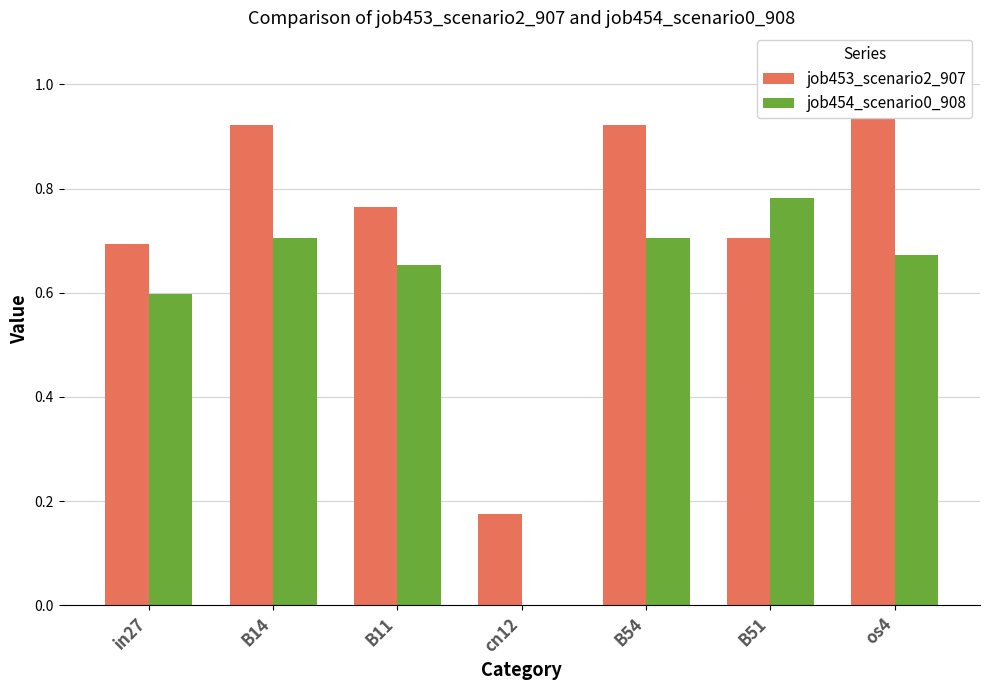

List the labels in order of job453_scenario2_907 value, largest first.

os4, B14, B54, B11, B51, in27, cn12